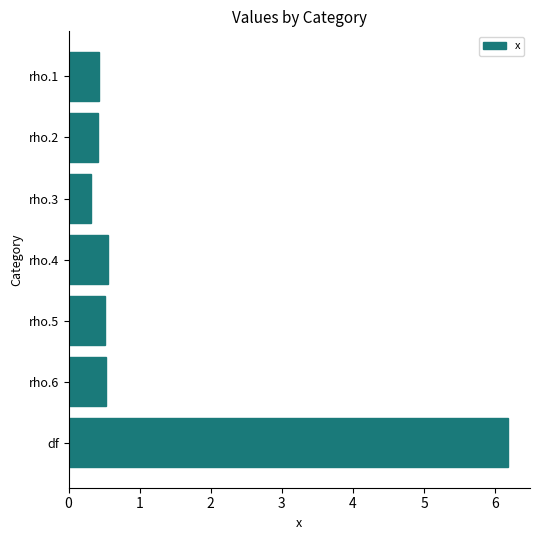

The value at rho.4 is 0.8. True or false?

False